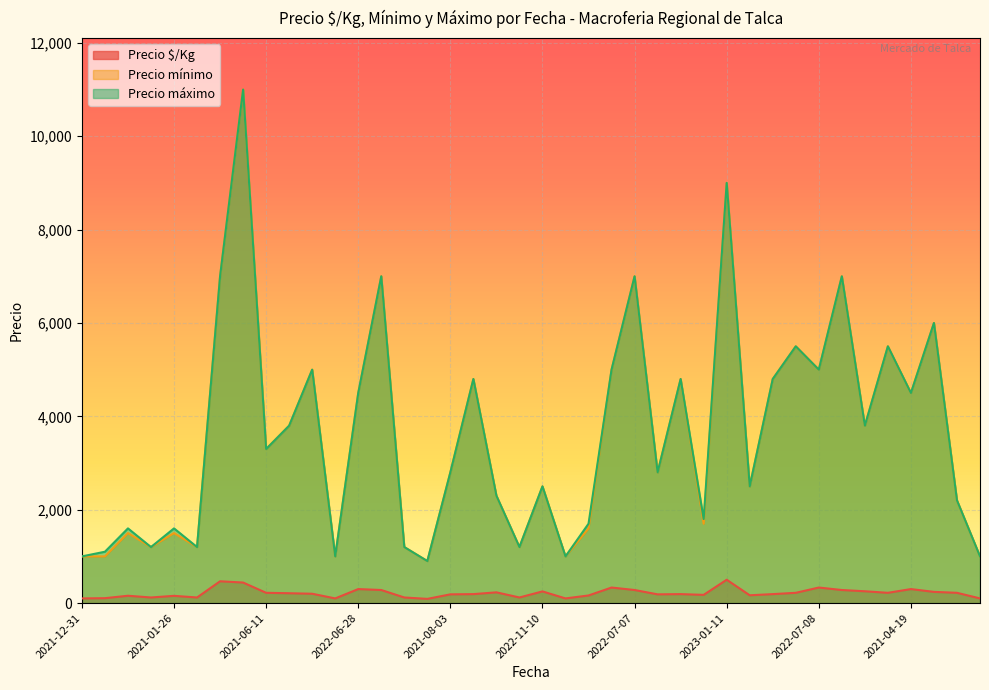

Read the Precio mínimo value at 2021-04-12, to the nearest 10.

5500